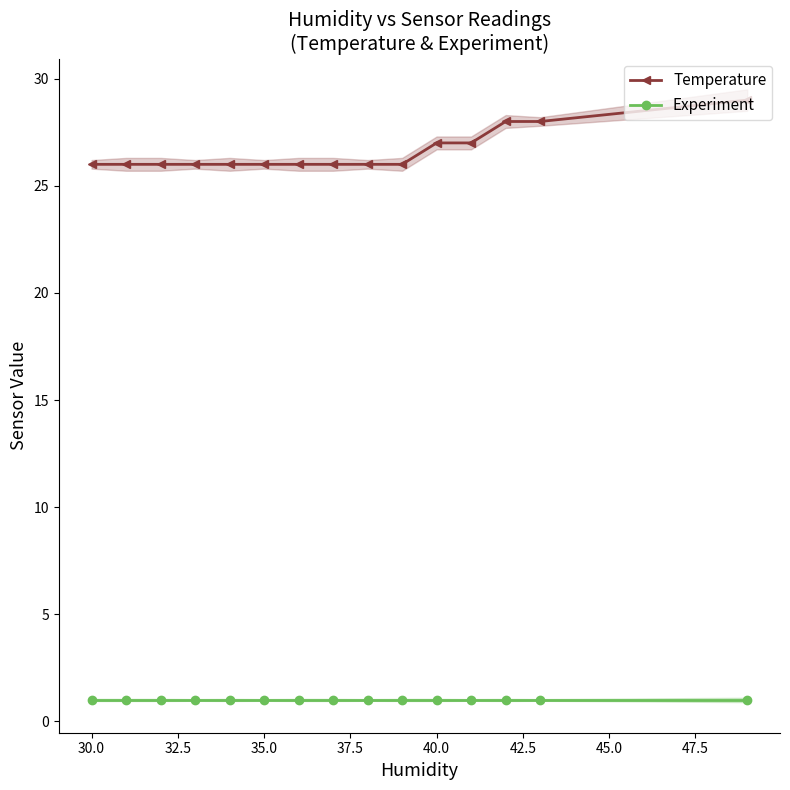

True or false: Temperature and Experiment cross at least once.

False